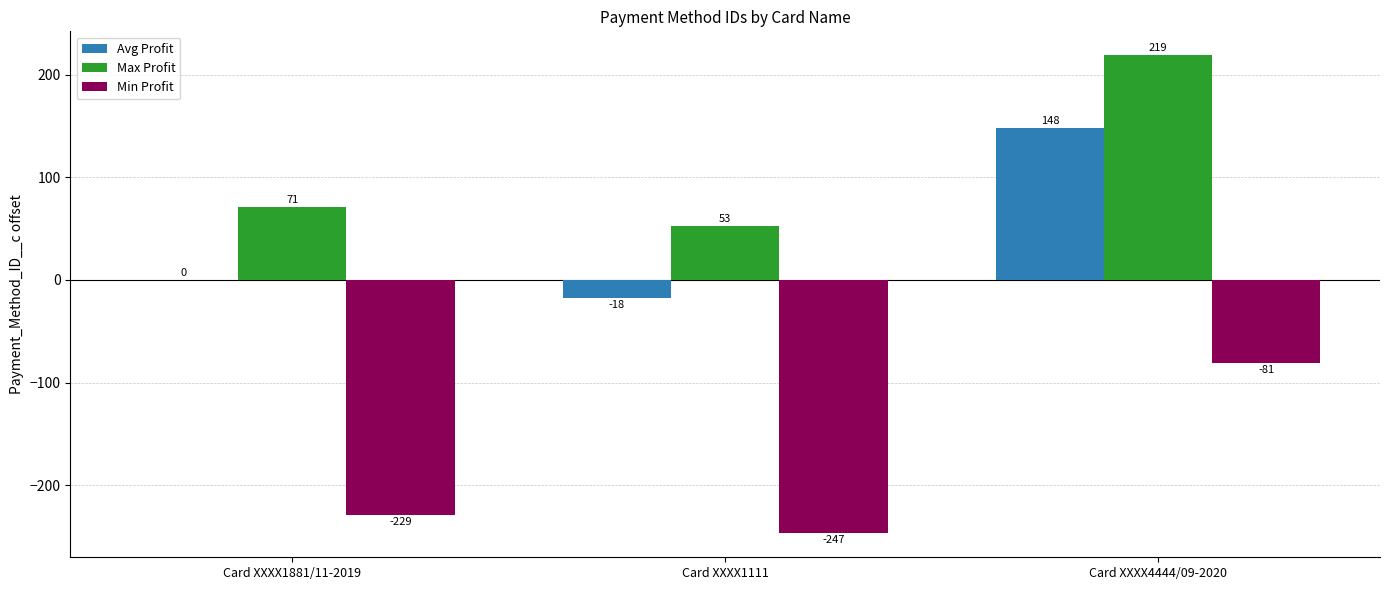

Is the value of Max Profit at Card XXXX1881/11-2019 greater than the value of Avg Profit at Card XXXX1881/11-2019?

Yes